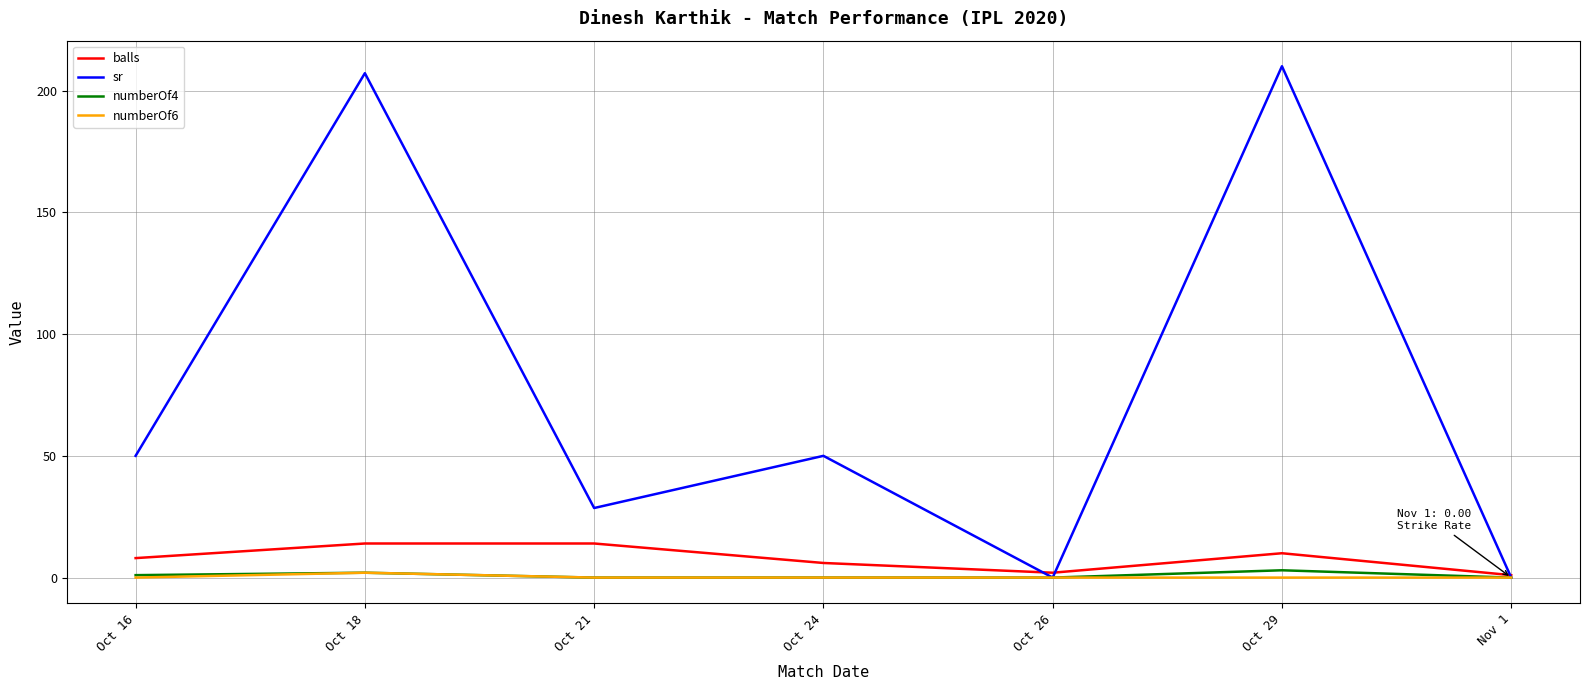

Is the value of sr at Oct 21 greater than the value of balls at Oct 21?

Yes